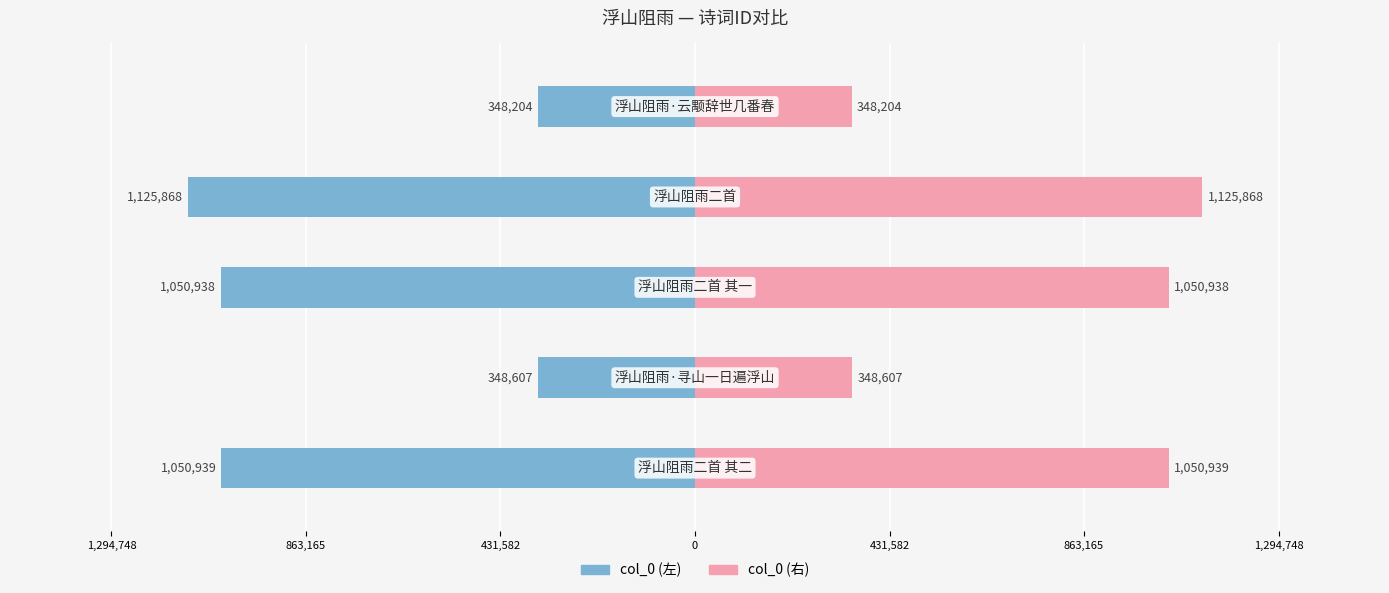

List the series in order of their overall mean, highest first.

col_0 (右), col_0 (左)